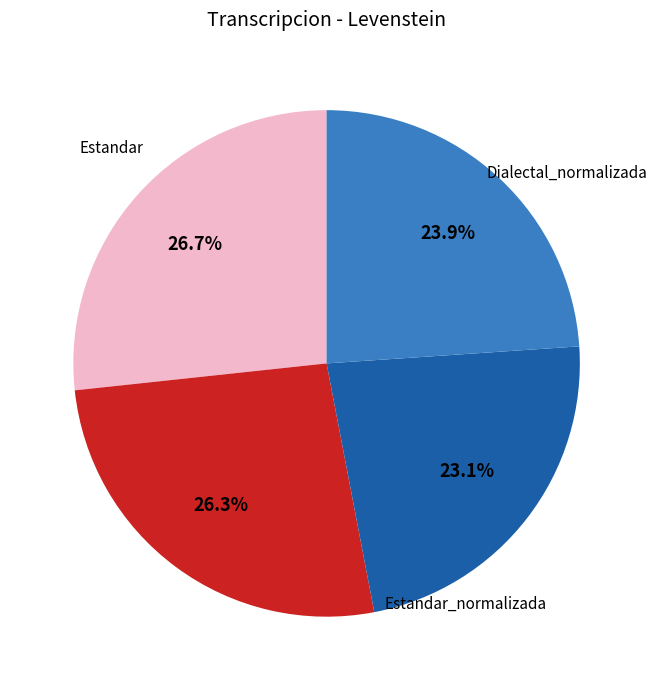

Is there any slice that represents more than half of the pie?

No